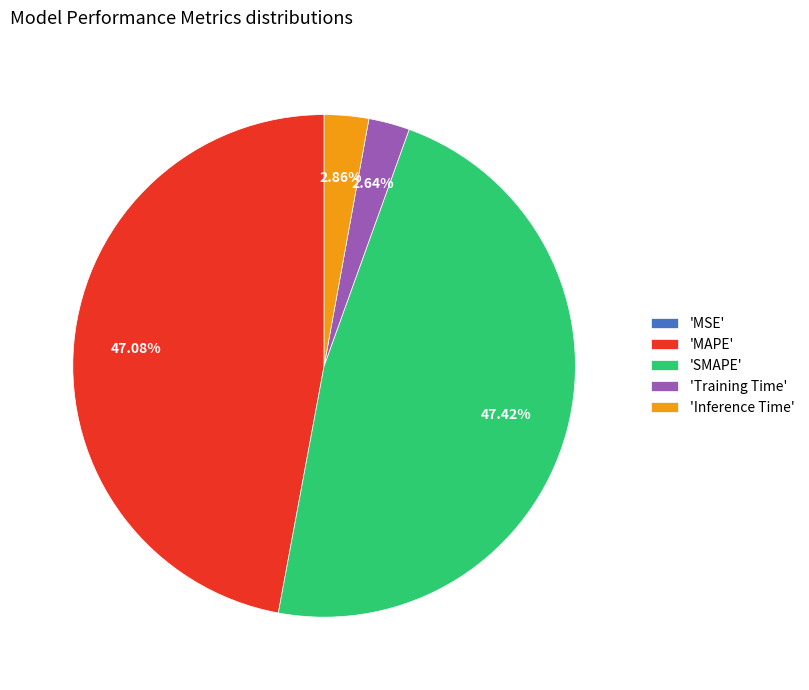

Do 'Training Time' and 'Inference Time' together represent more than half of the pie?

No